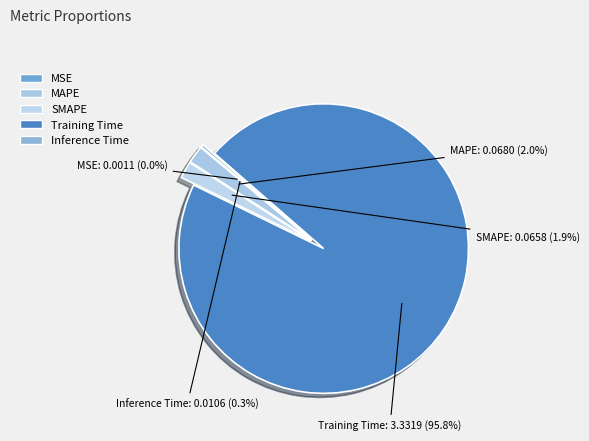

Is the sum of SMAPE and MAPE greater than half?

No